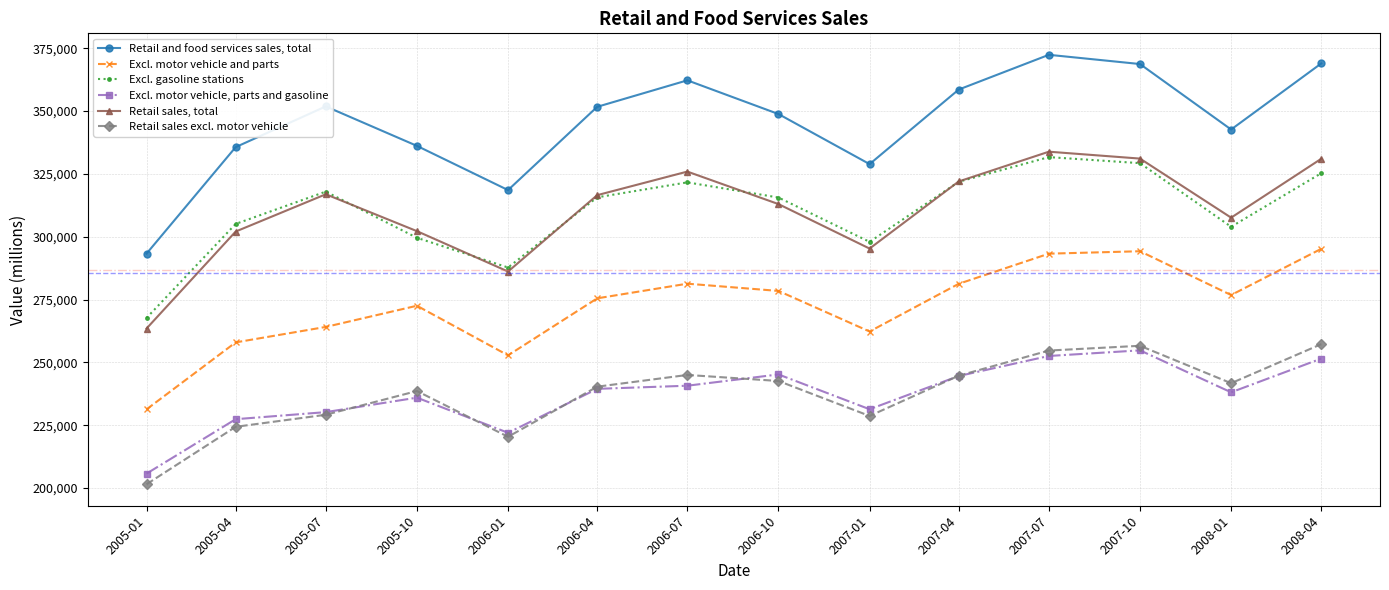

Read the Excl. gasoline stations value at 2005-01, to the nearest 10.

267700